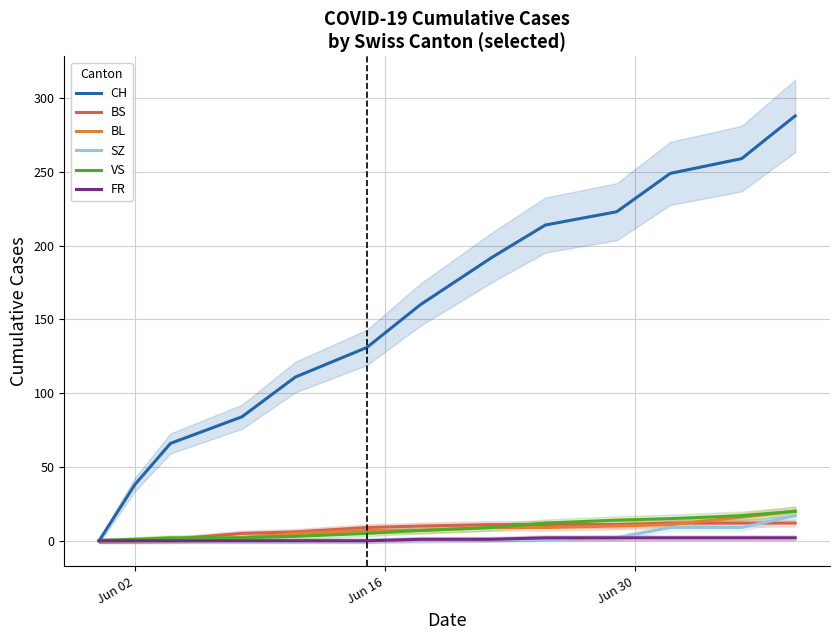

After their last crossing, which series has the higher values: BS or VS?

VS